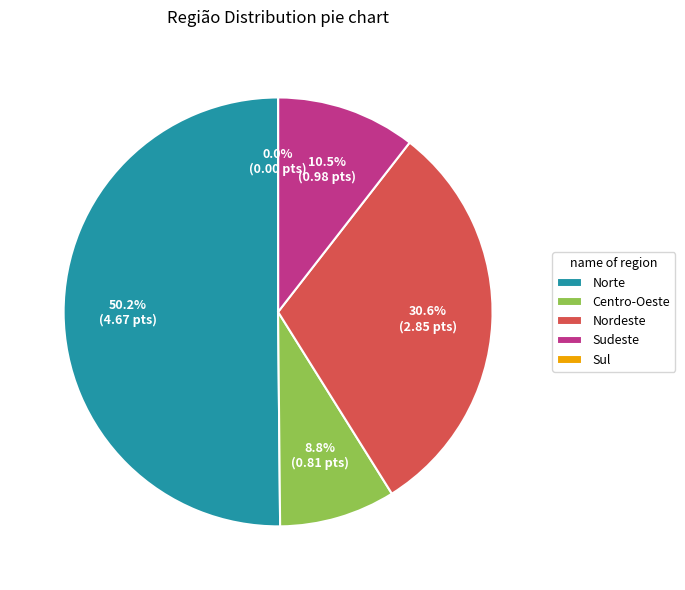

To the nearest percent, what percentage of the pie is Nordeste?

31%